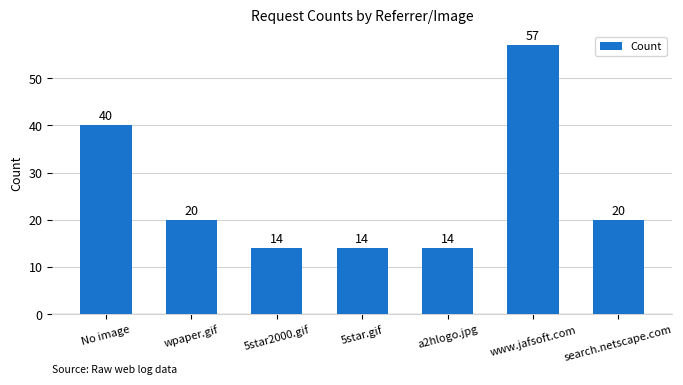

The chart shows a value of 64 at No image. True or false?

False